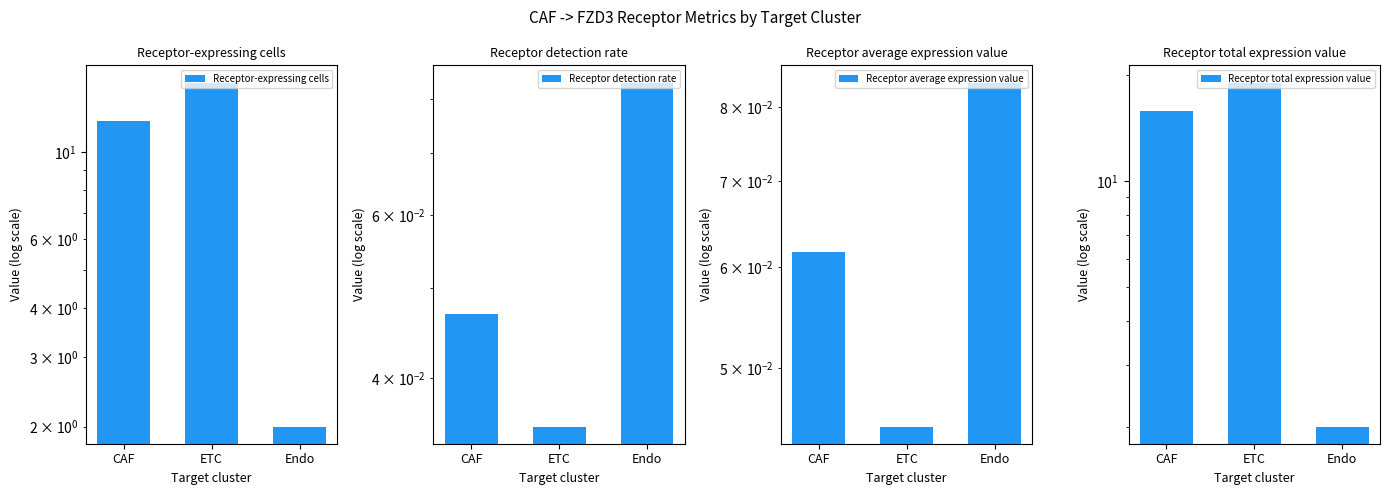

At which label does Receptor total expression value first exceed 15?

CAF